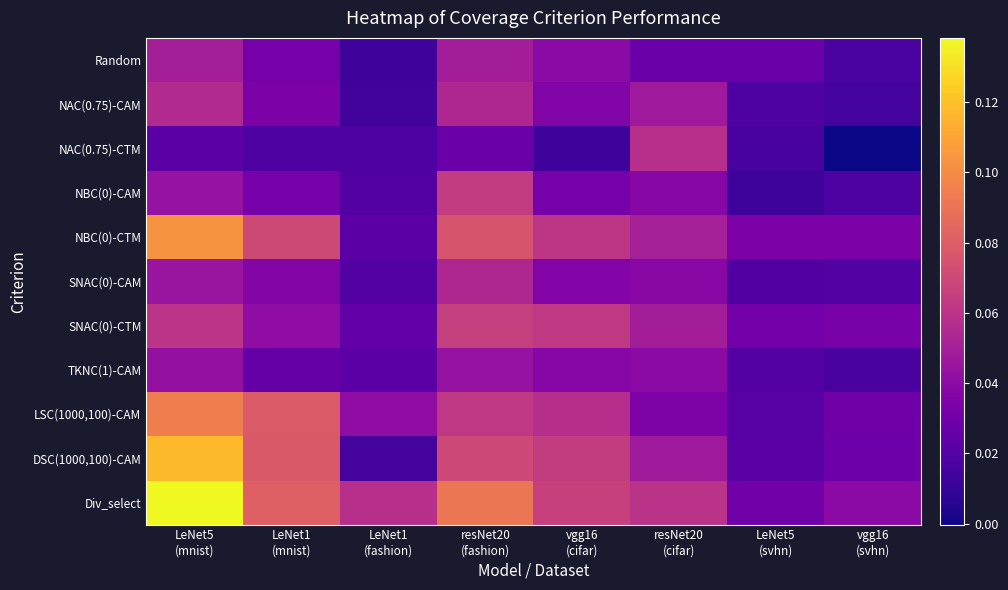

What is the maximum value shown in the chart?

0.1